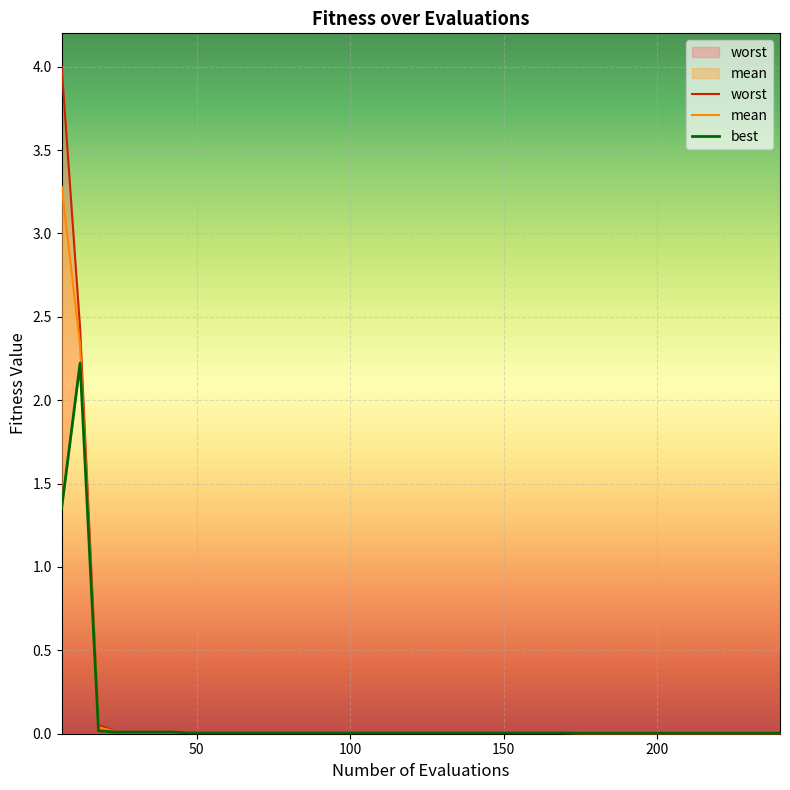

Which series changed the most between 26 and 35?

worst